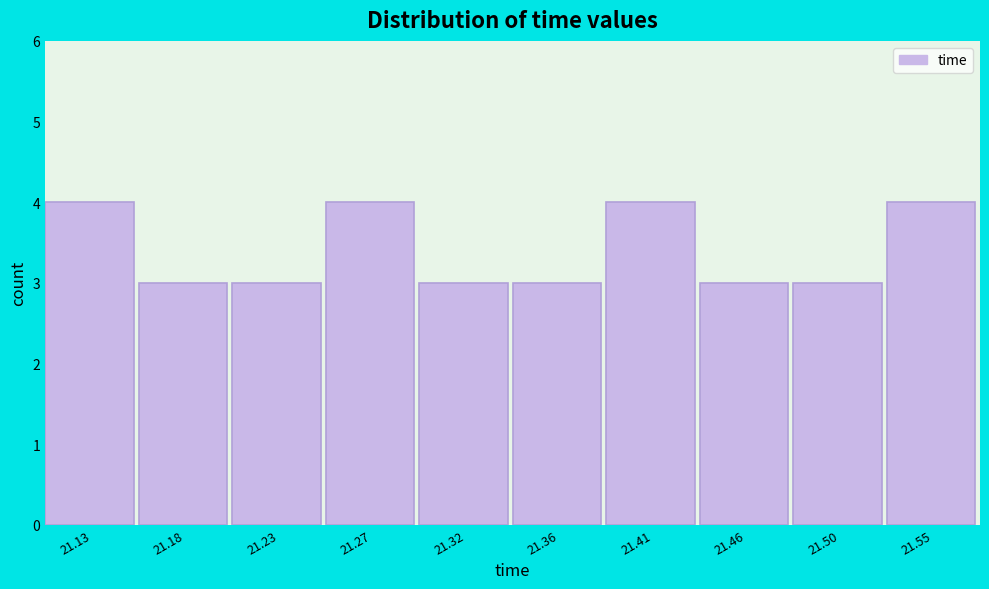

Reading left to right, what are all the values shown in this chart?

4	3	3	4	3	3	4	3	3	4